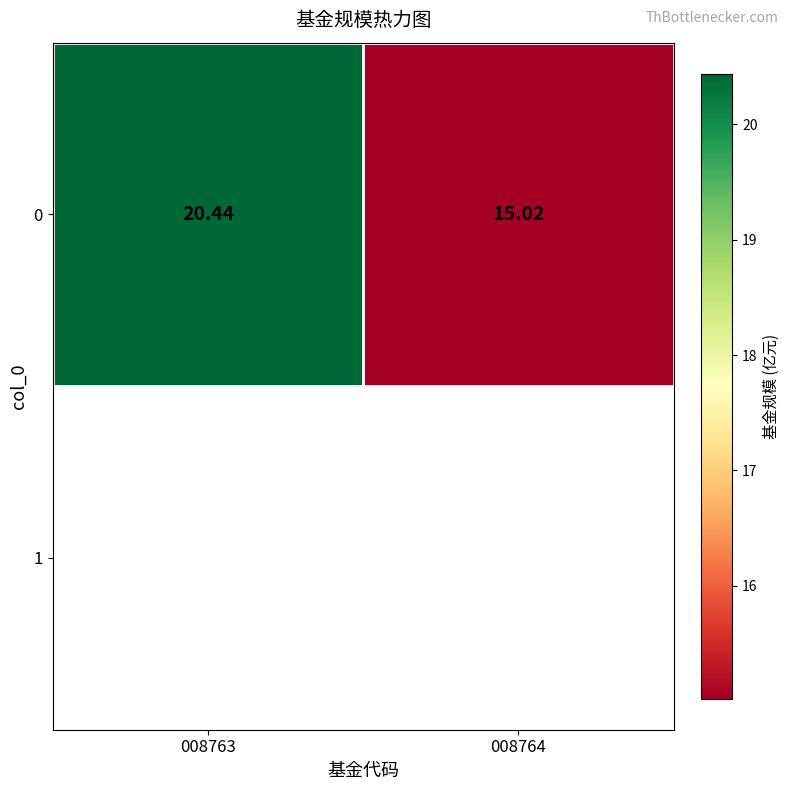

Reading left to right, what are all the values shown in this chart?

008763=20.4	008764=15.0